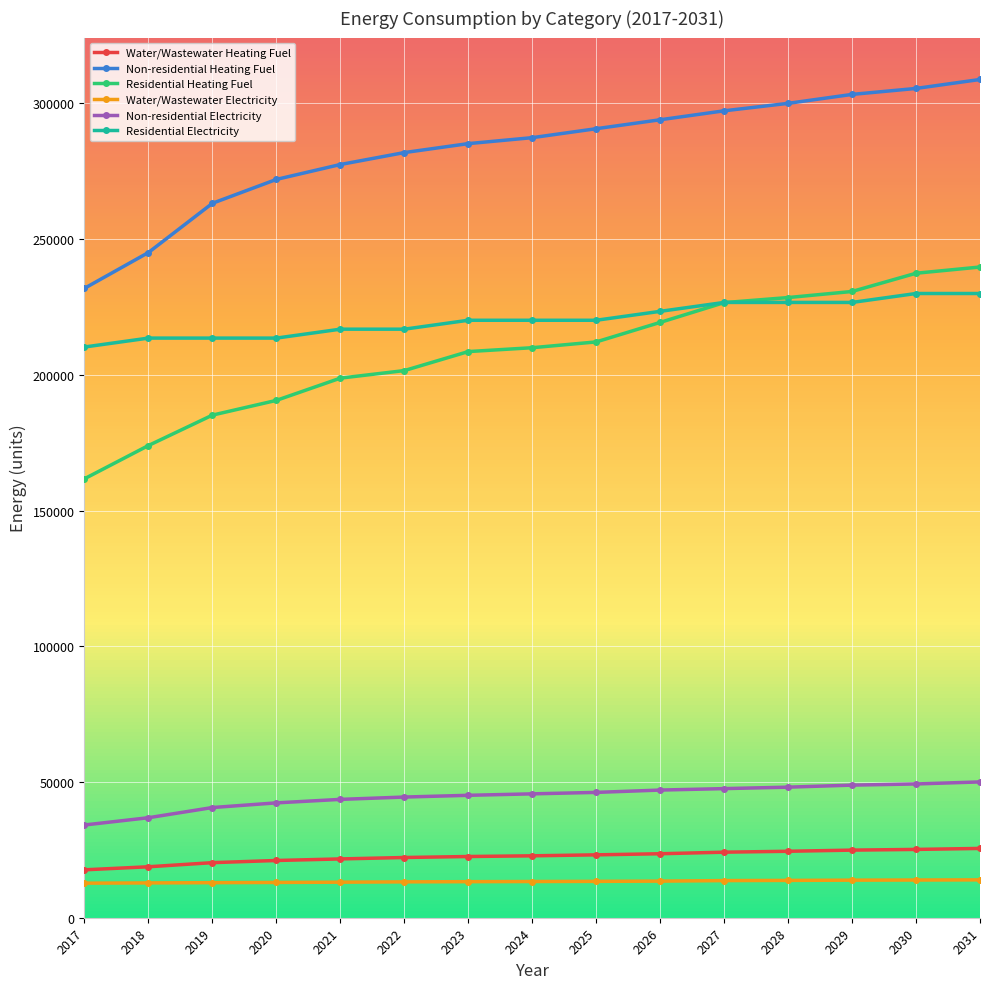

What is the sum of all Water/Wastewater Heating Fuel values?

337972.1